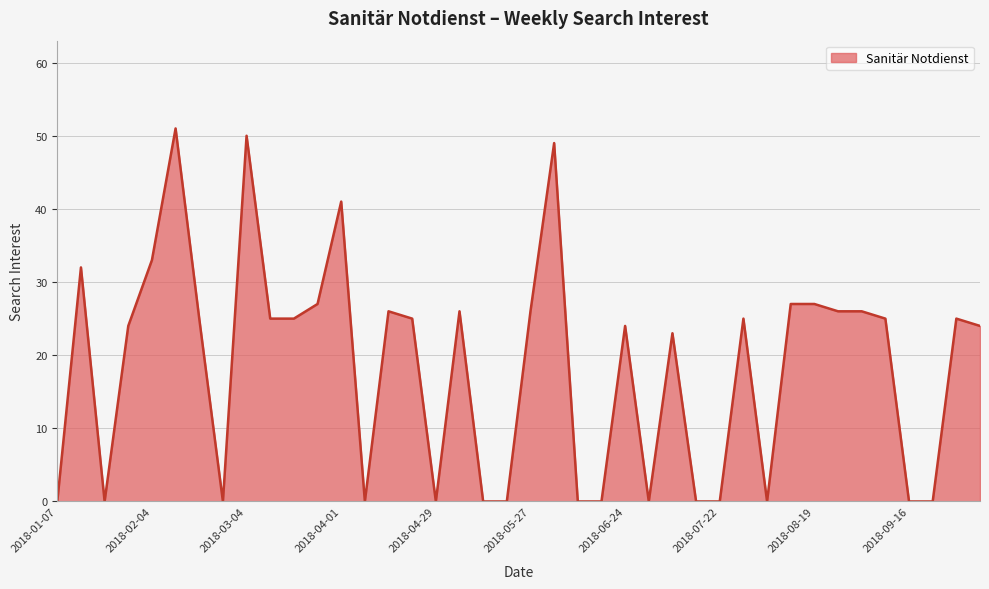

Does the chart have visible grid lines?

Yes